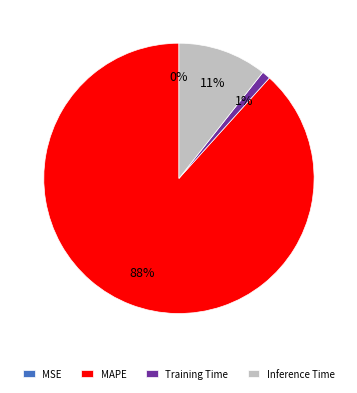

Which category has the biggest portion of the pie?

MAPE